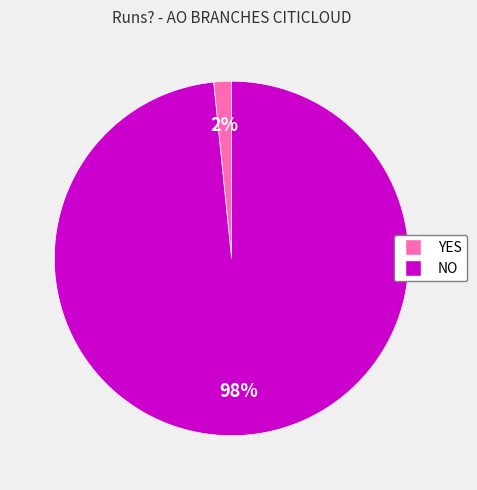

Between YES and NO, which is larger?

NO